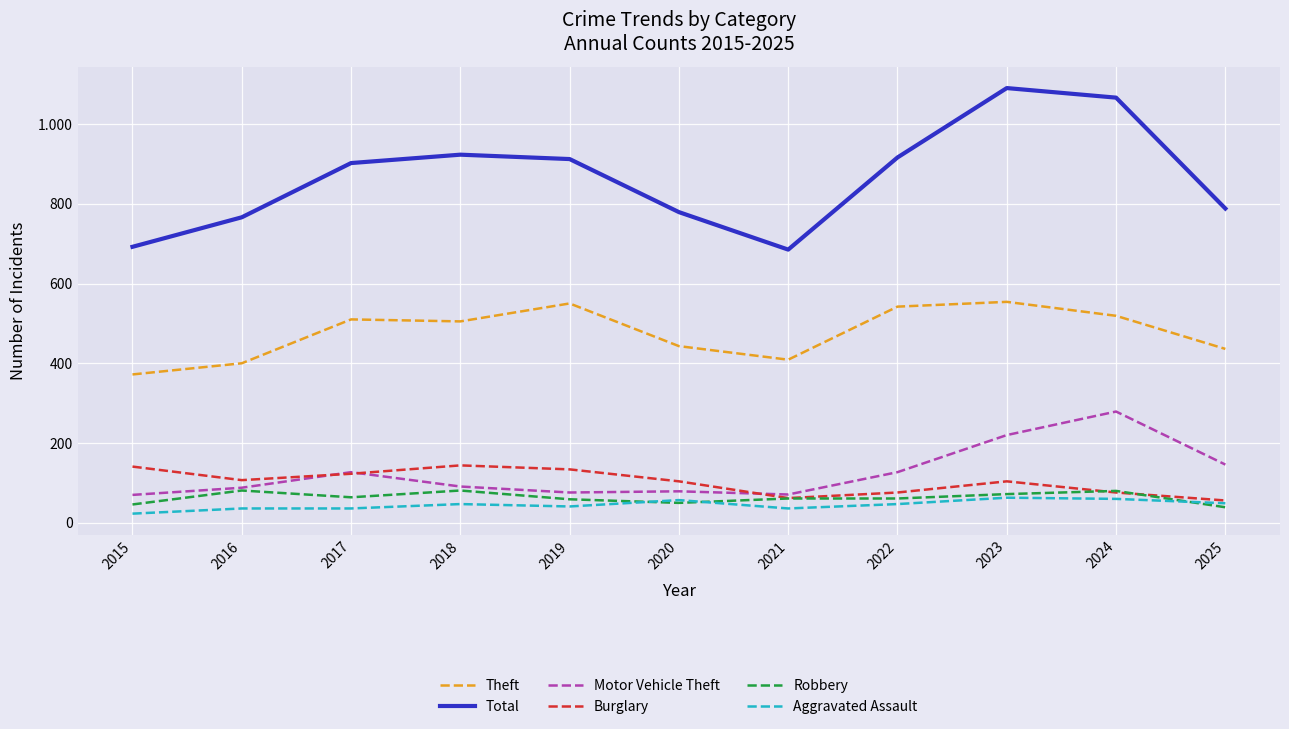

Does the chart have visible grid lines?

Yes